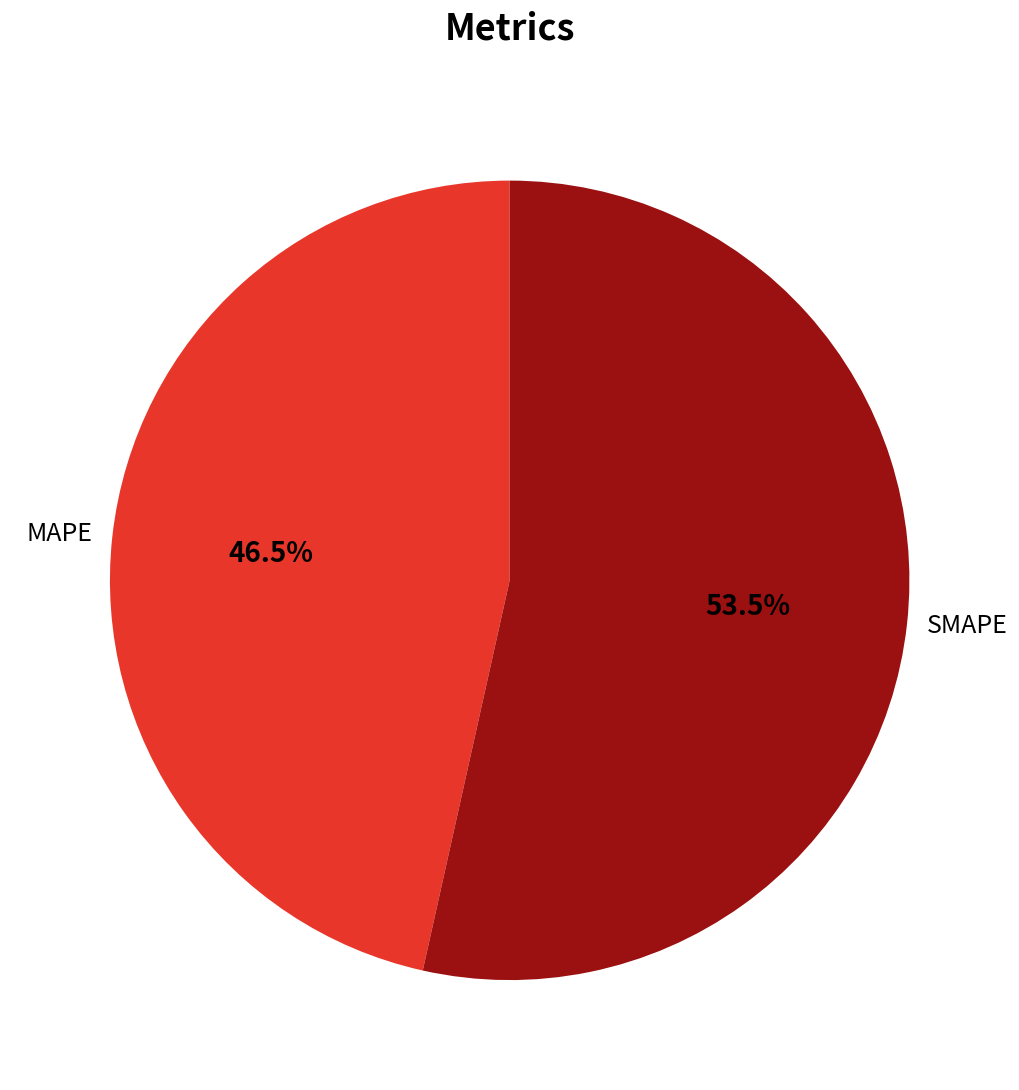

What is the total percentage of MAPE and SMAPE?

100.0%